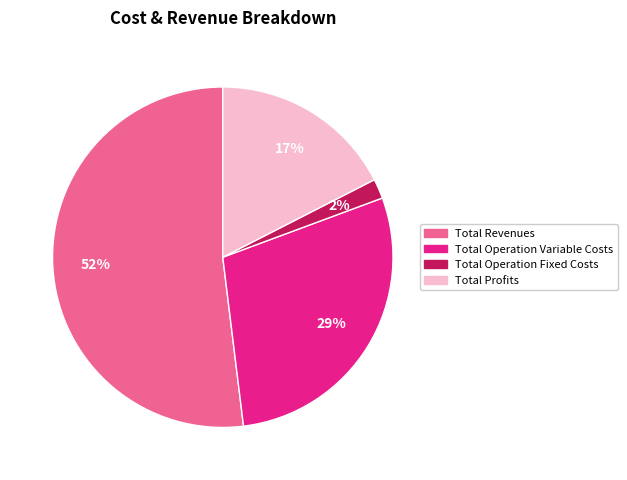

To the nearest percent, what is the average slice percentage?

25%